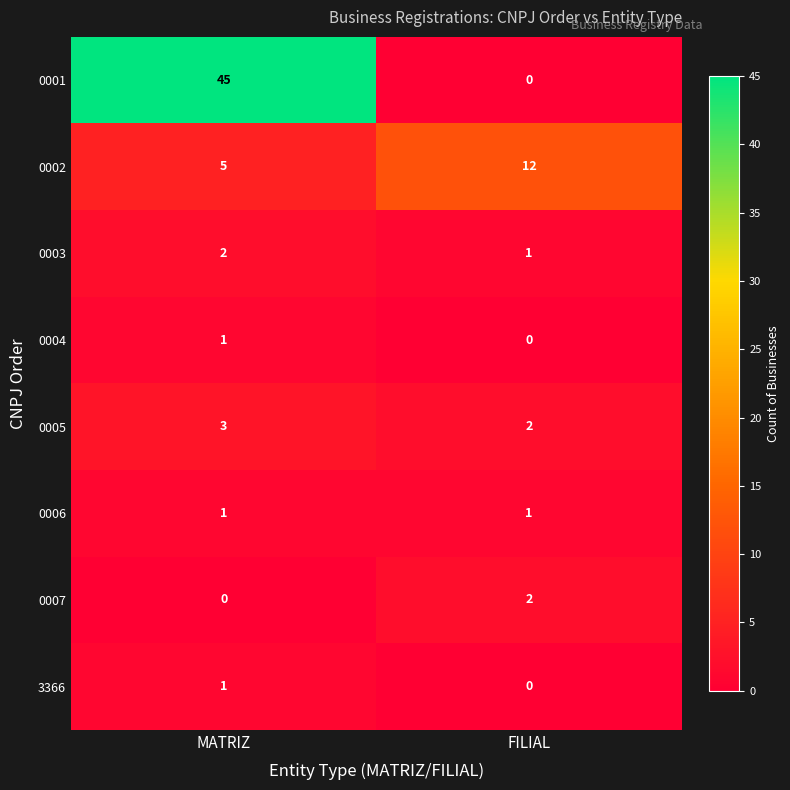

How many values in 0004 are above zero?

1